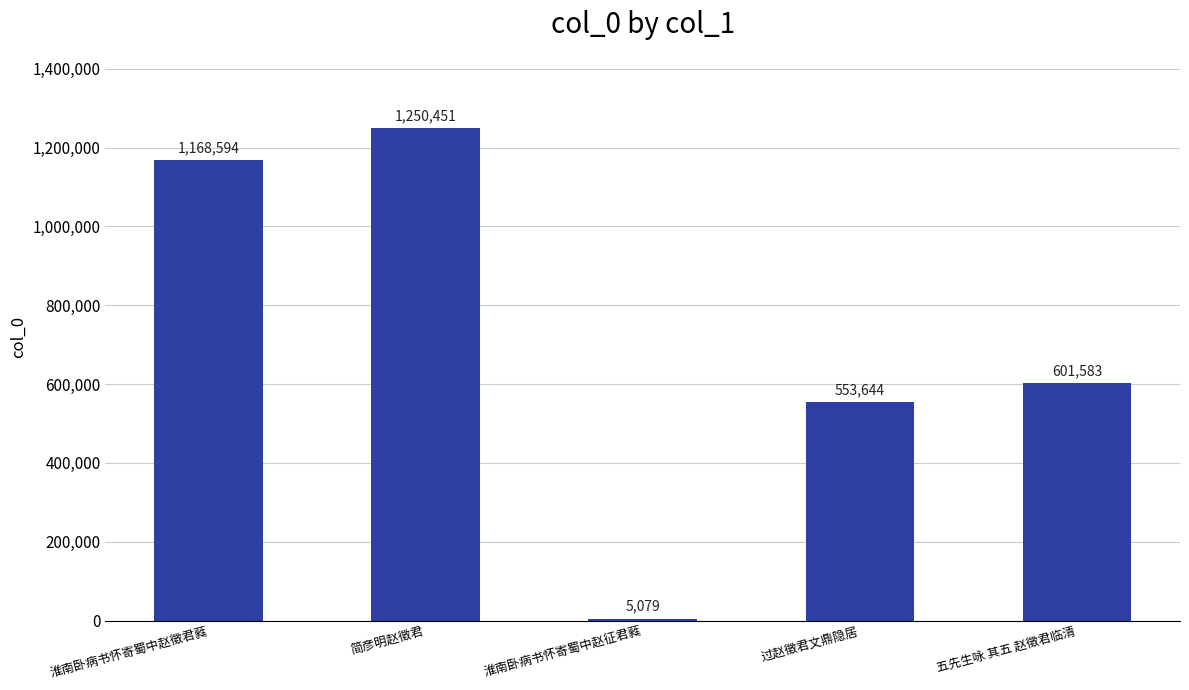

Reading left to right, extract all data points from this chart.

淮南卧病书怀寄蜀中赵徵君蕤=1168594	简彦明赵徵君=1250451	淮南卧病书怀寄蜀中赵征君蕤=5079	过赵徵君文鼎隐居=553644	五先生咏 其五 赵徵君临清=601583